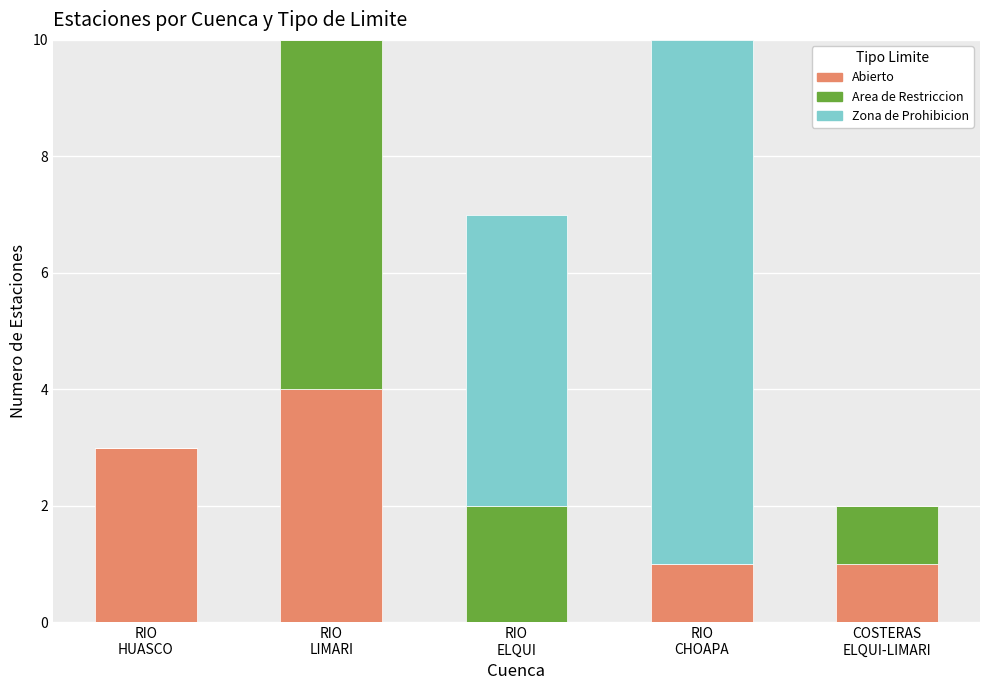

How many Abierto values are between 1 and 3?

3